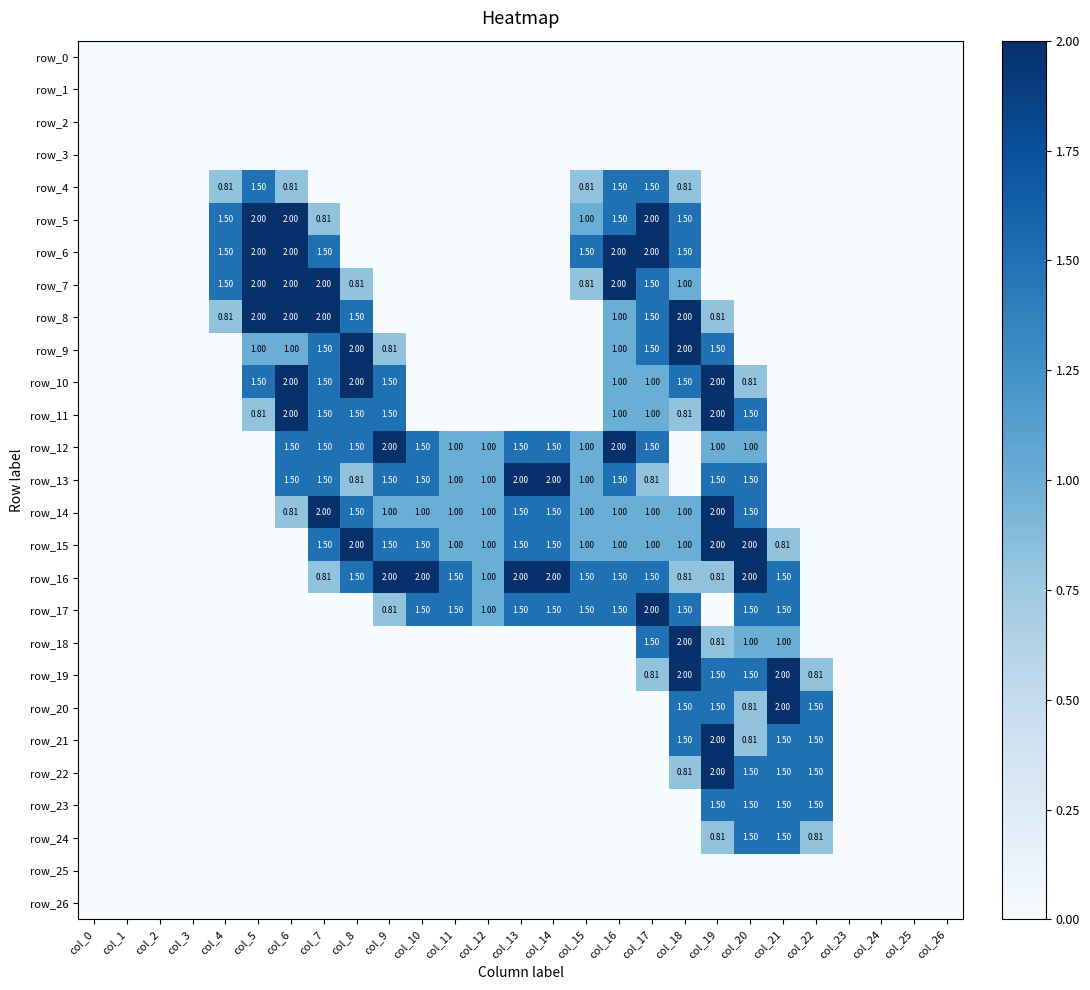

Which series has the largest range (max minus min)?

row_5